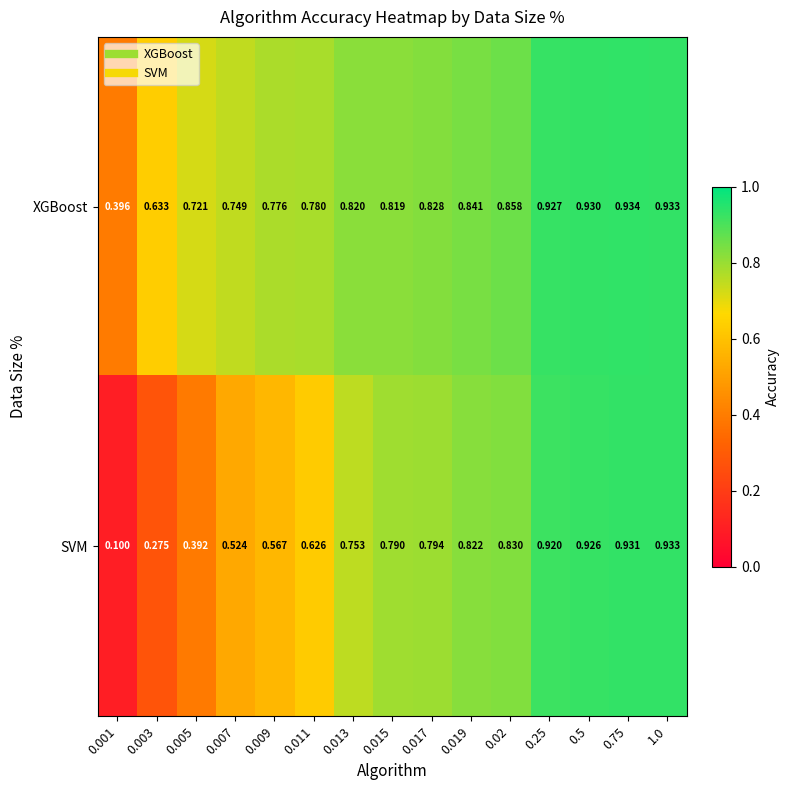

Which series has the largest total across all categories?

XGBoost